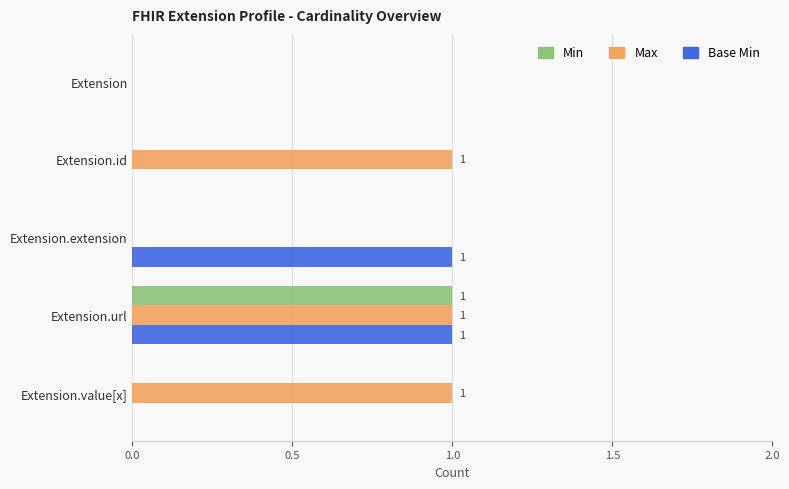

Which series changed the most between Extension and Extension.id?

Max